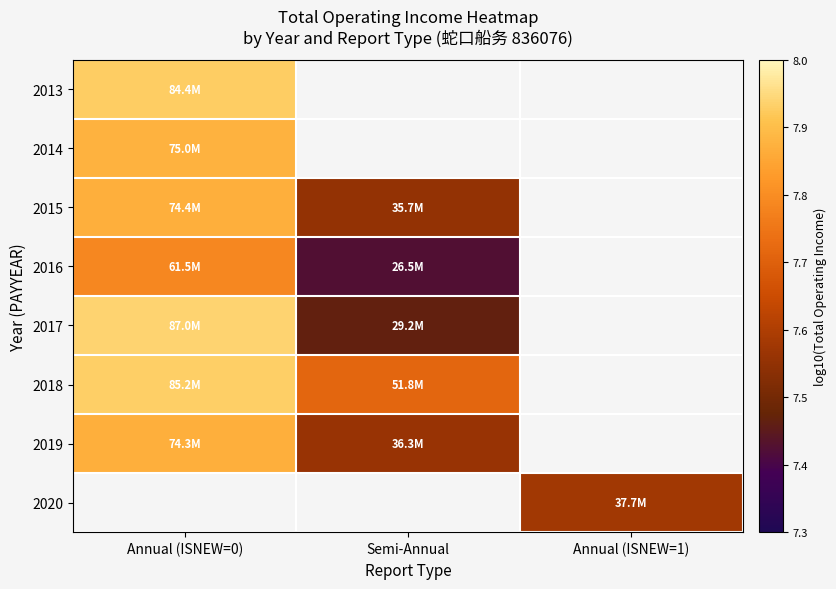

Count the 2016 values in the range 7 to 8.

2